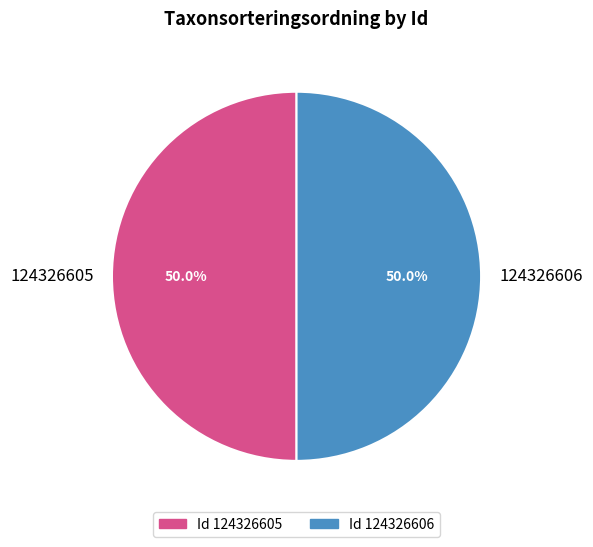

What percentage is NOT represented by 124326606?

50.0%